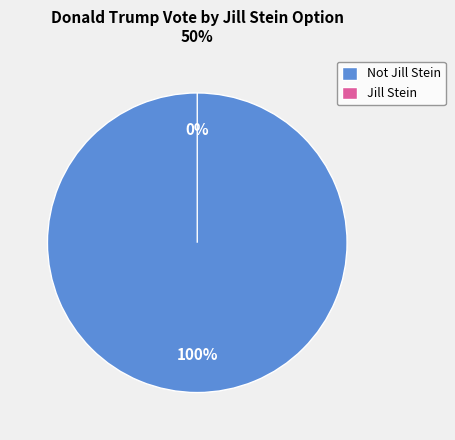

To the nearest percent, what is the combined percentage of Not Jill Stein and Jill Stein?

100%